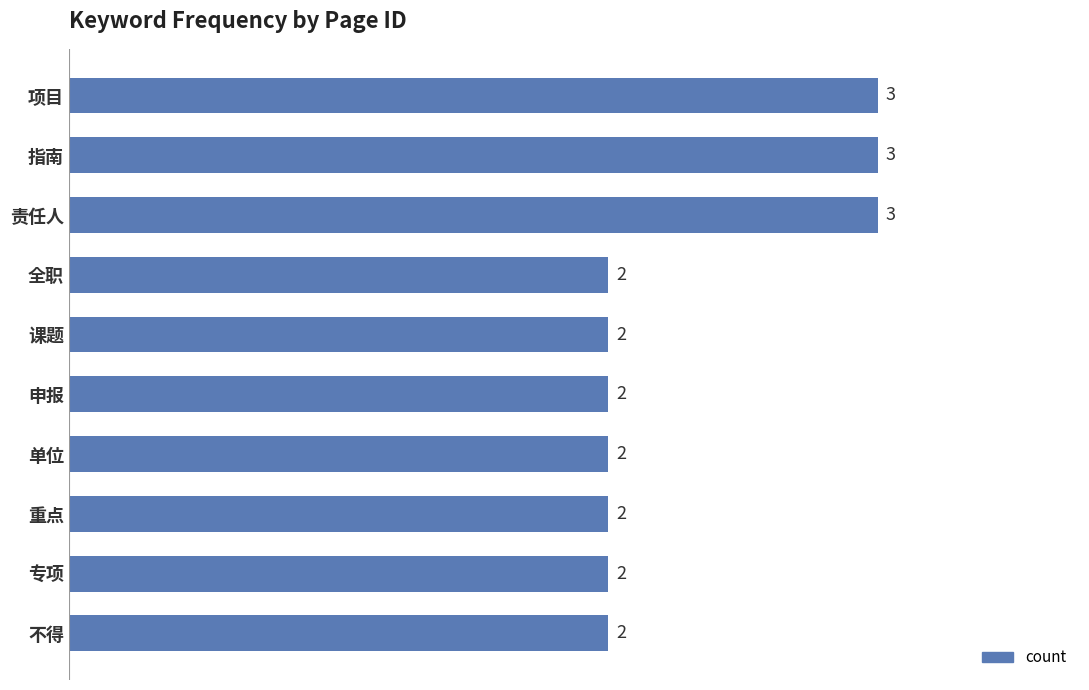

What is the difference between the maximum and minimum values?

1